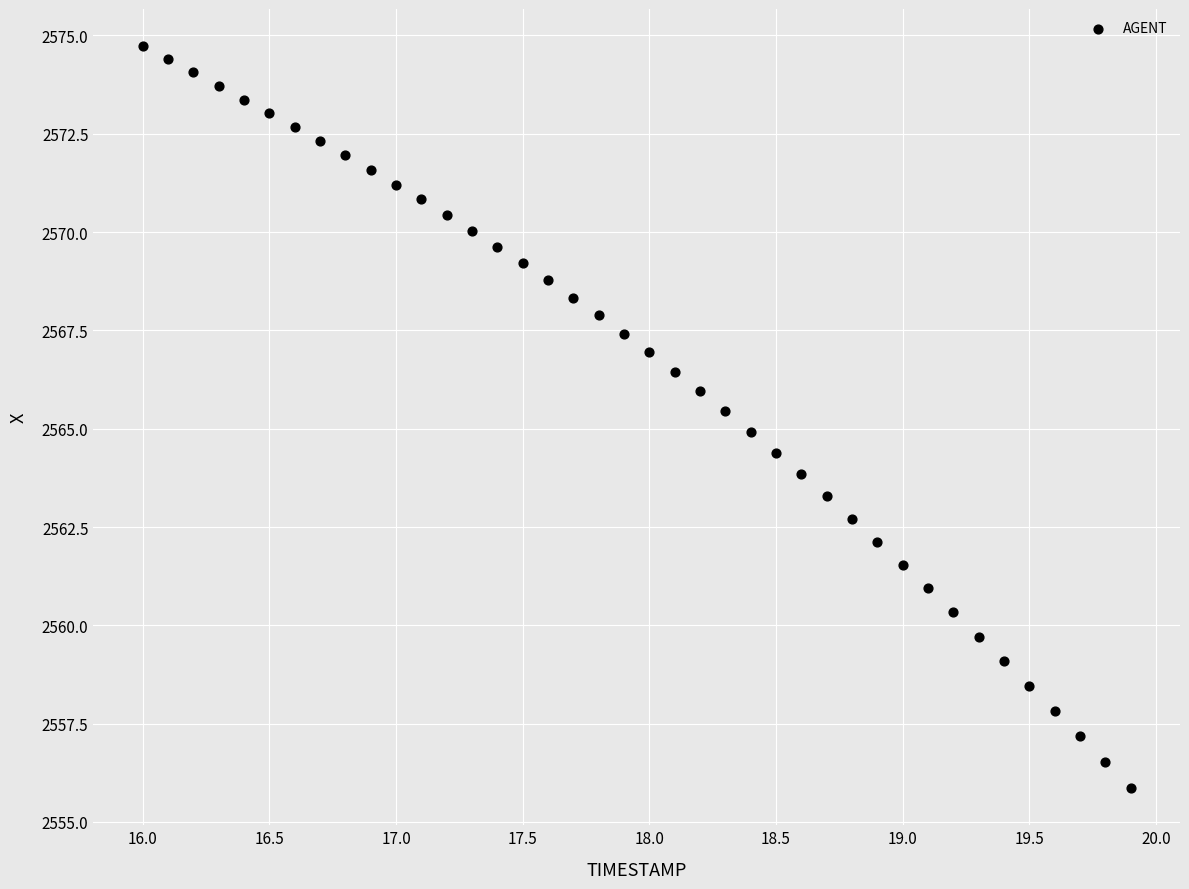

What is the range of X values (max minus min)?

3.9